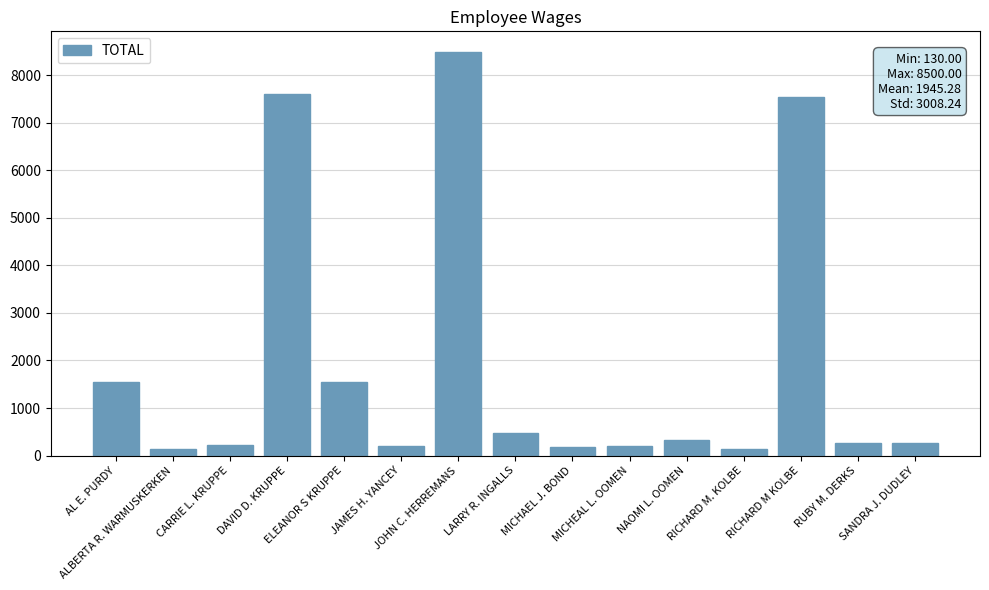

What is the value of the 6th bar from the left?

210.0